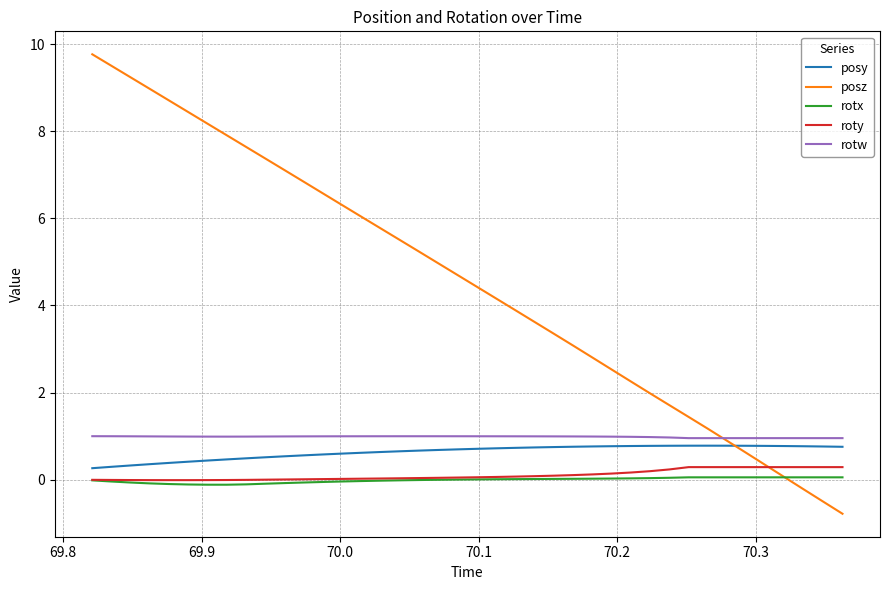

True or false: rotx and posy intersect in this chart.

False